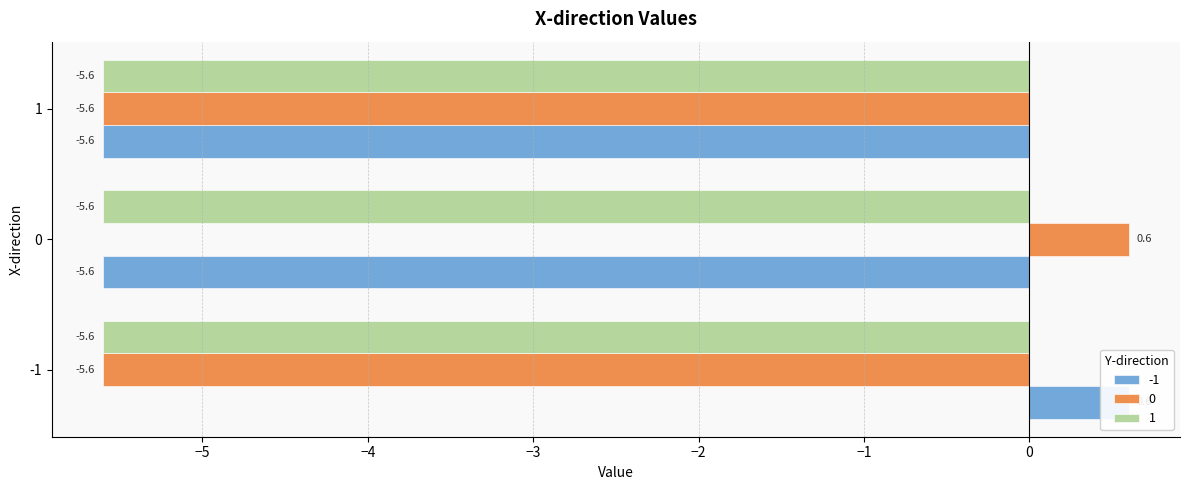

The -1 series shows 0.1 at -1. True or false?

False